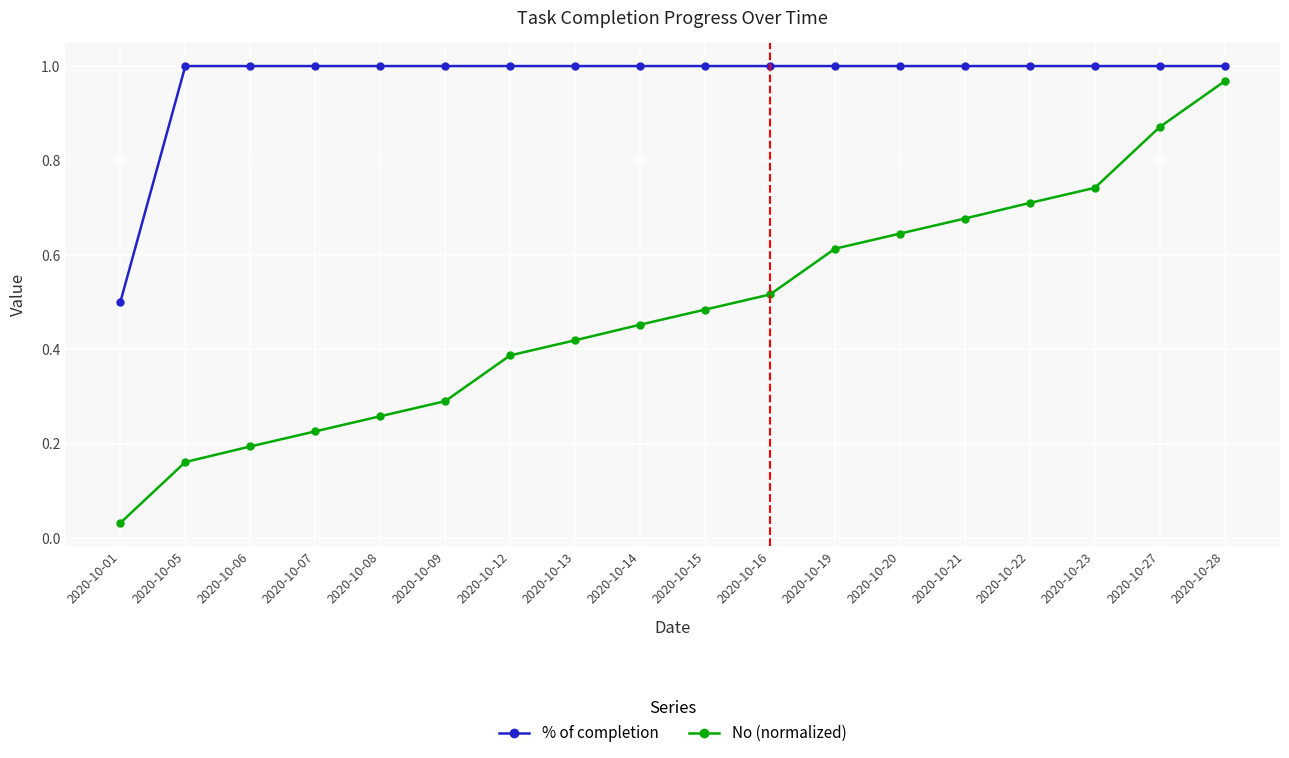

Which series has the largest range (max minus min)?

No (normalized)